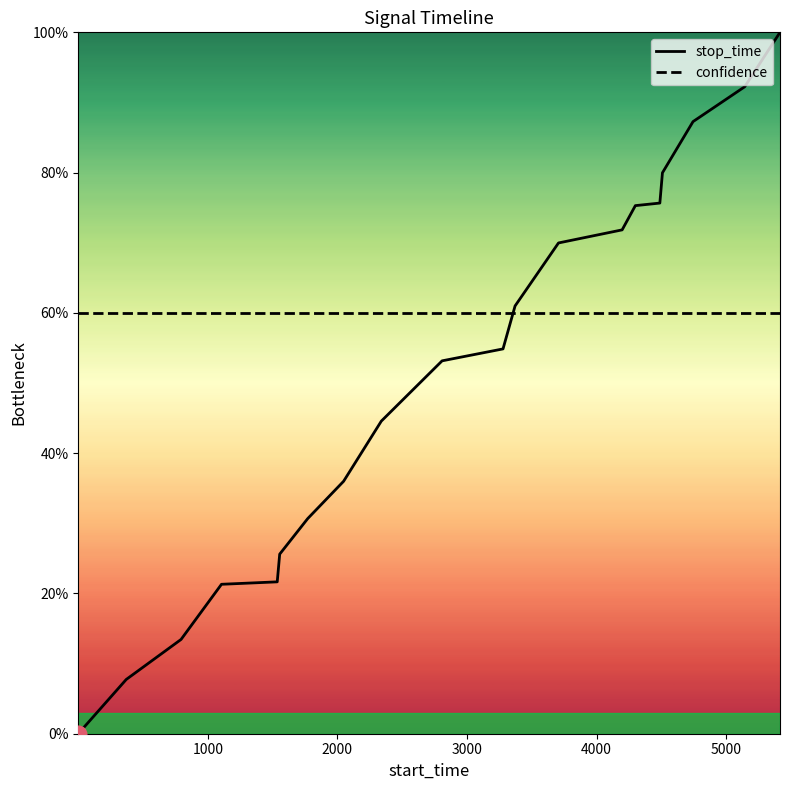

How many positive values does the stop_time series have?

19